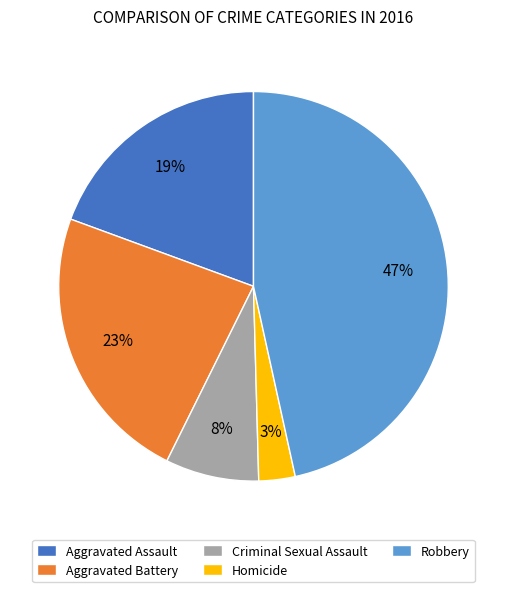

To the nearest percent, what is the difference between the largest and smallest slice percentages?

44%